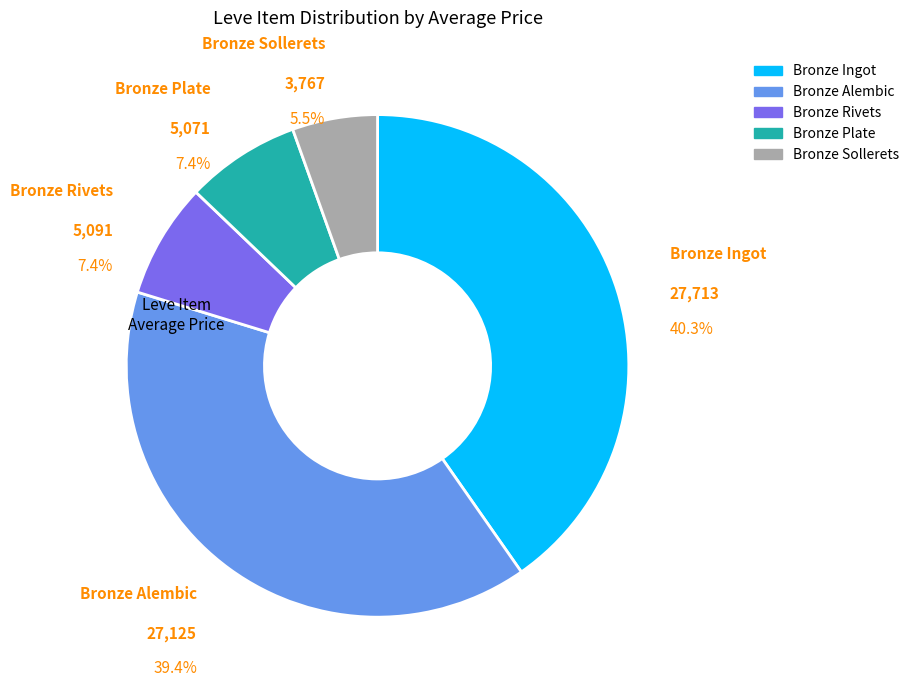

To the nearest percent, what portion does Bronze Ingot represent?

40%